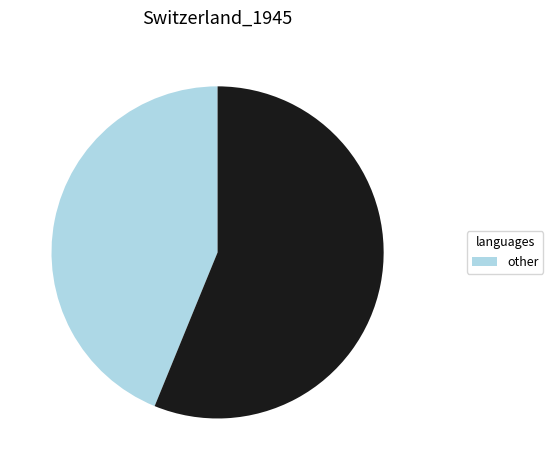

Does any single category account for the majority?

Yes